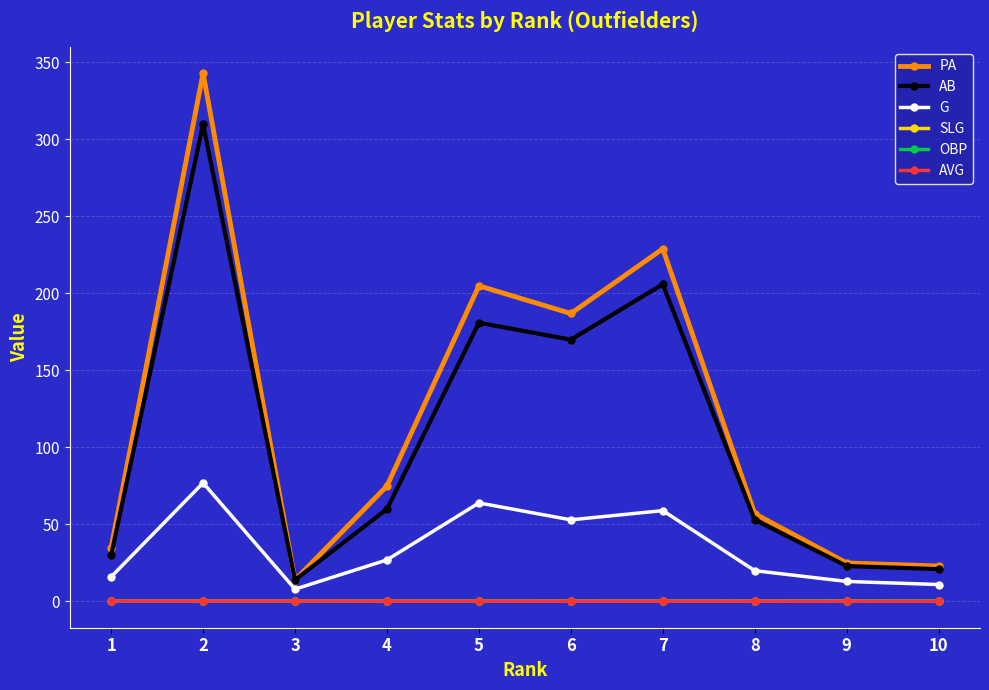

True or false: OBP has a value of 0.4 at 1.

True